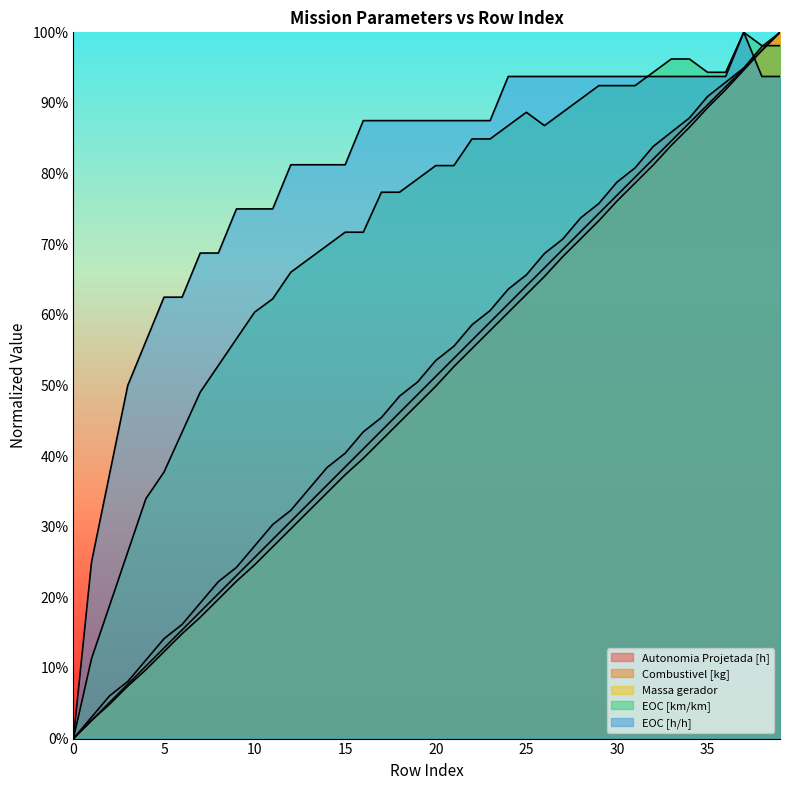

True or false: Autonomia Projetada [h] has a value of 0.9 at 21.

False